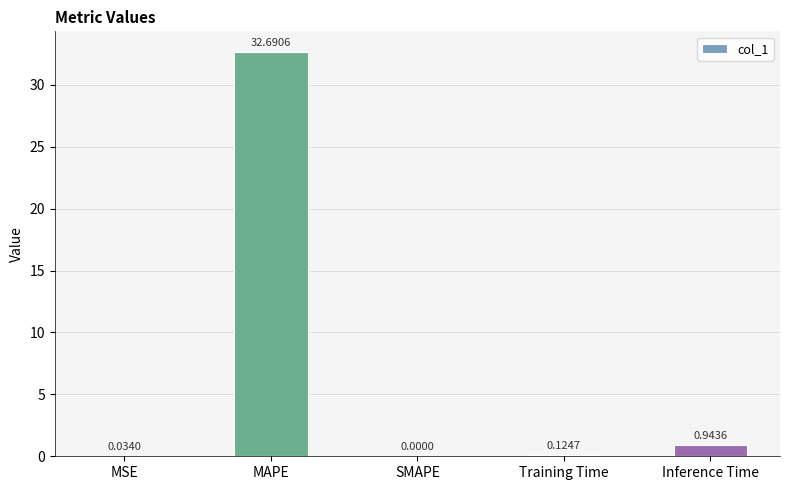

Is it true that the value at MSE is 0.0?

True